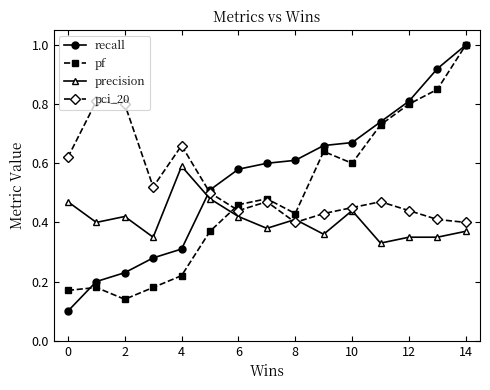

True or false: pci_20 has more than 0 interior local peaks.

True